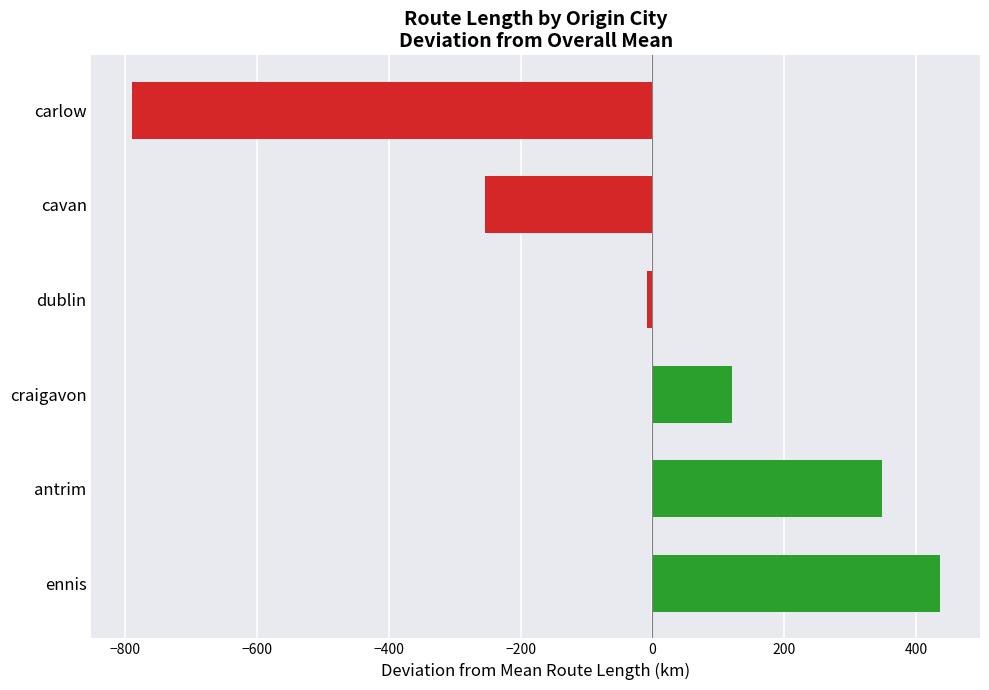

How many positive values are there?

3